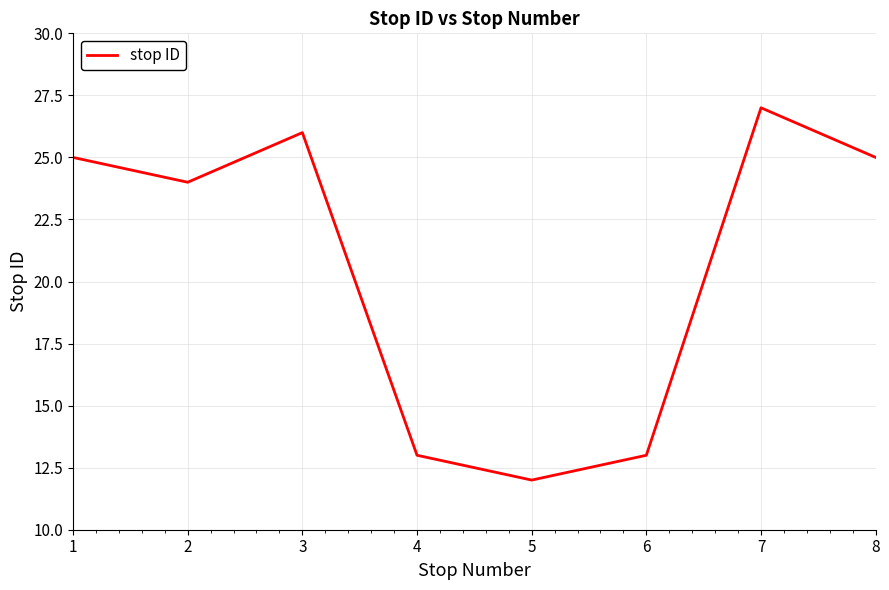

What is the sum of the values at 2 and 5?

36